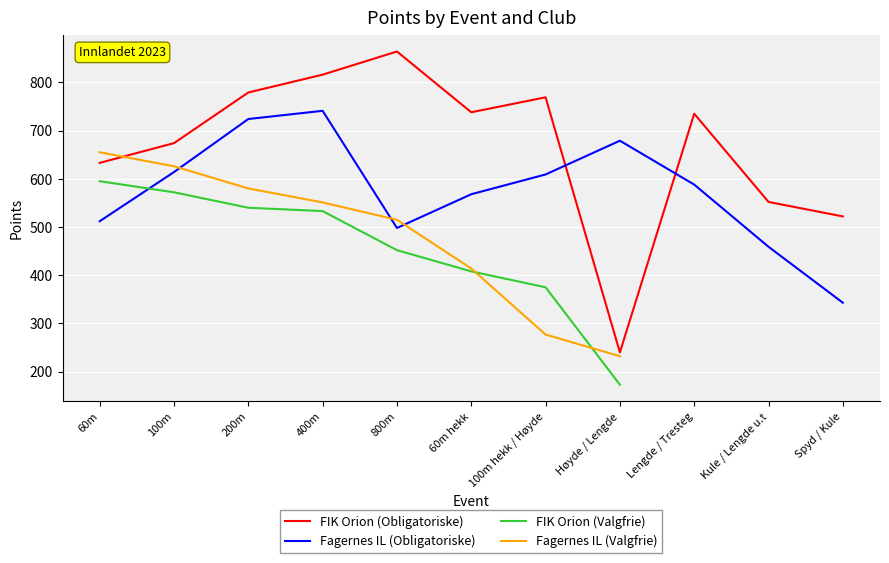

What are all the series names shown in the legend?

FIK Orion (Obligatoriske), Fagernes IL (Obligatoriske), FIK Orion (Valgfrie), Fagernes IL (Valgfrie)